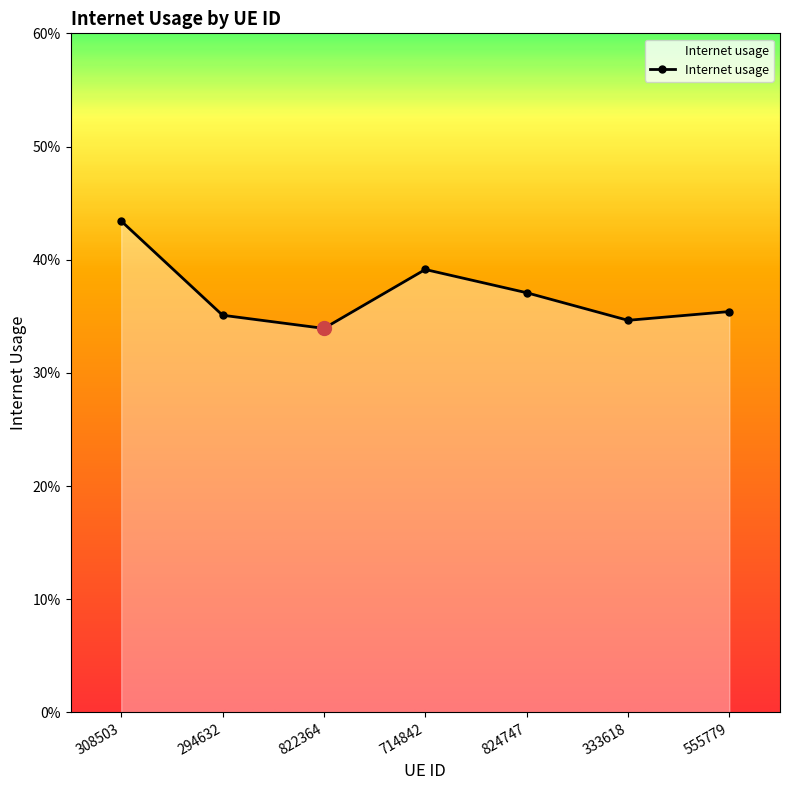

Which has a higher value, 308503 or 714842?

308503